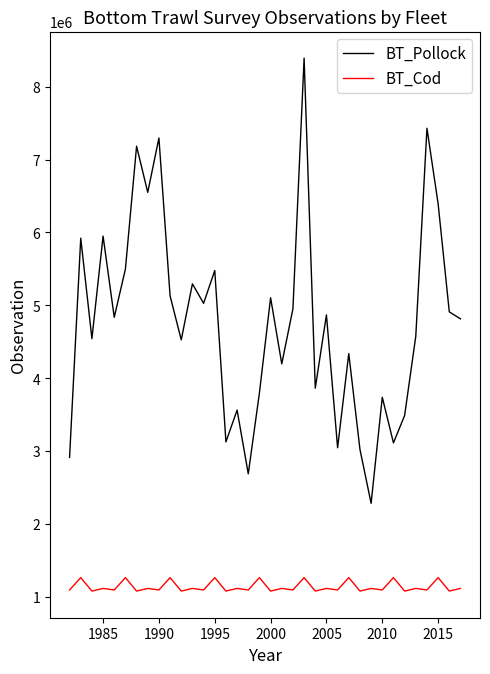

List the series in order of their overall mean, lowest first.

BT_Cod, BT_Pollock